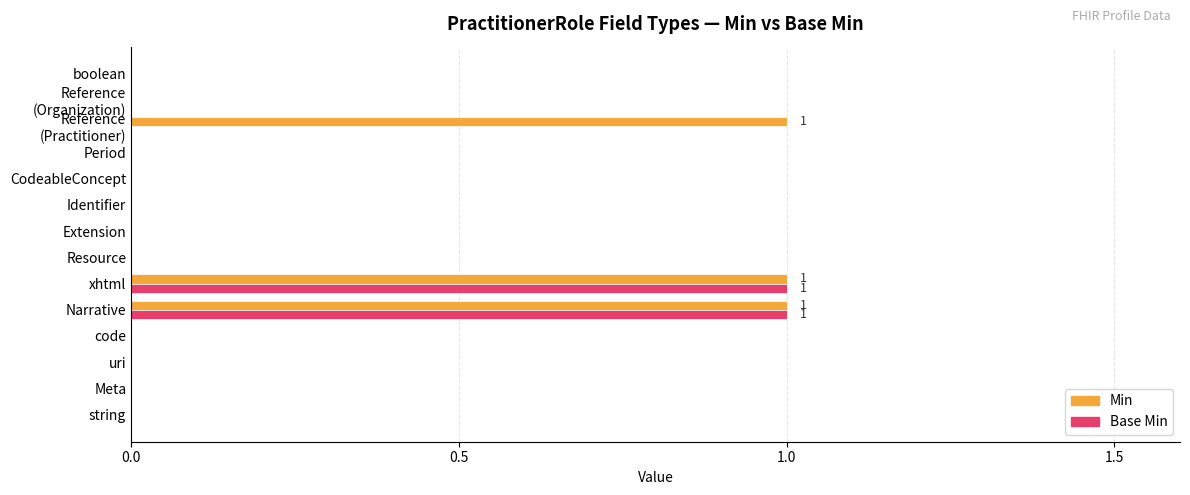

Is the value of Base Min at xhtml greater than the value of Min at Extension?

Yes